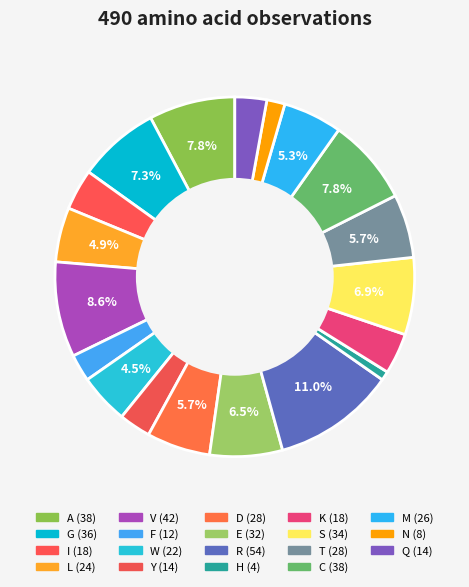

How many slices are in this pie chart?

19